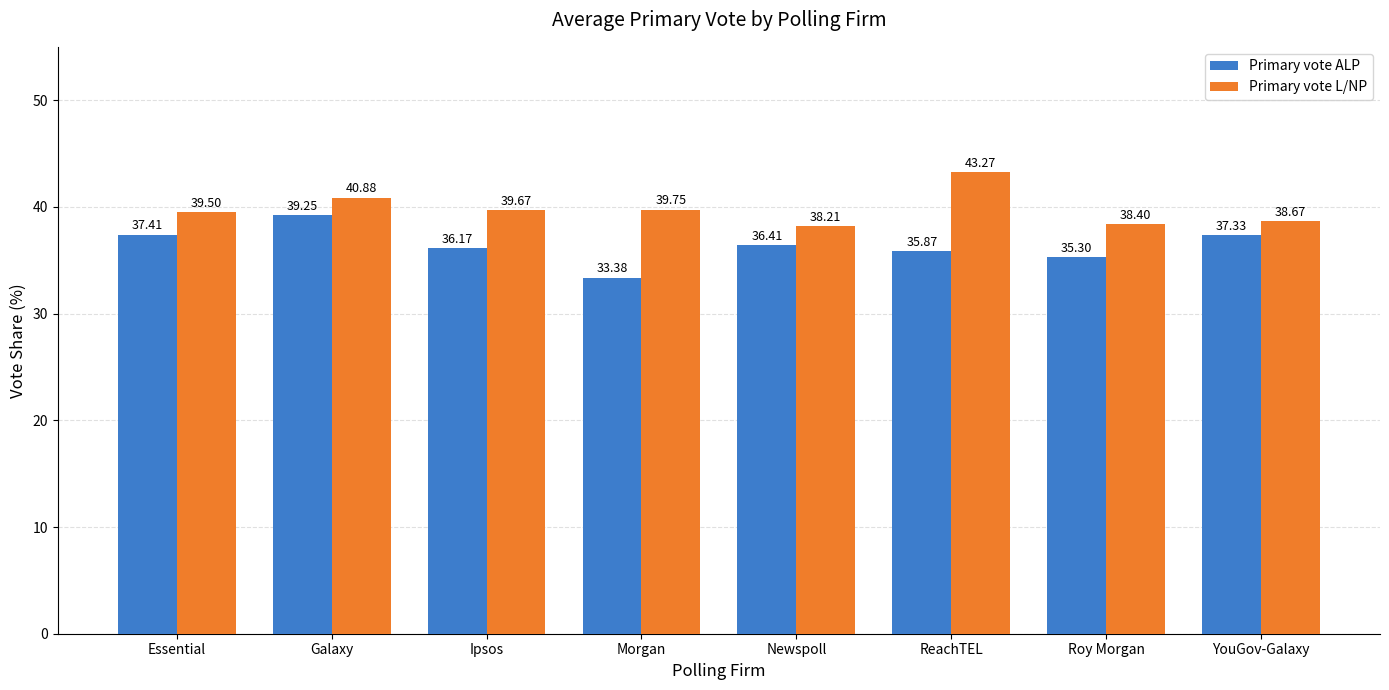

What is the difference between the second highest and minimum values in the Primary vote ALP series?

4.0